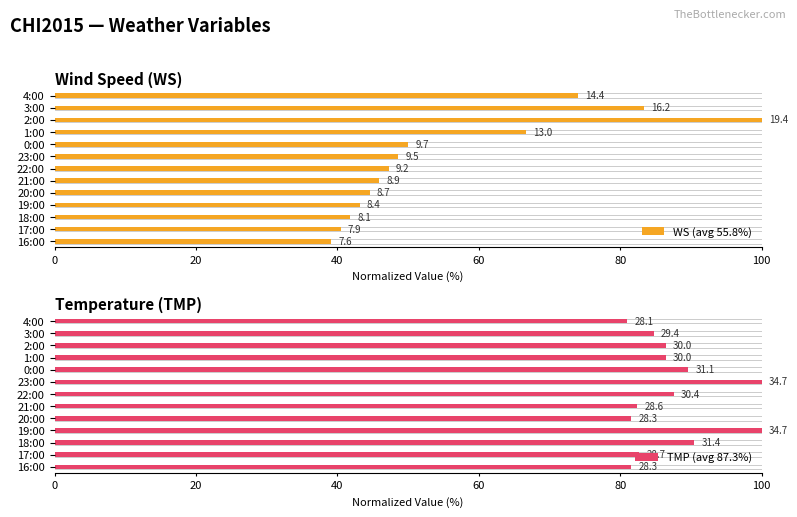

Which series changed the most between 17:00 and 19:00?

TMP (avg 87.3%)